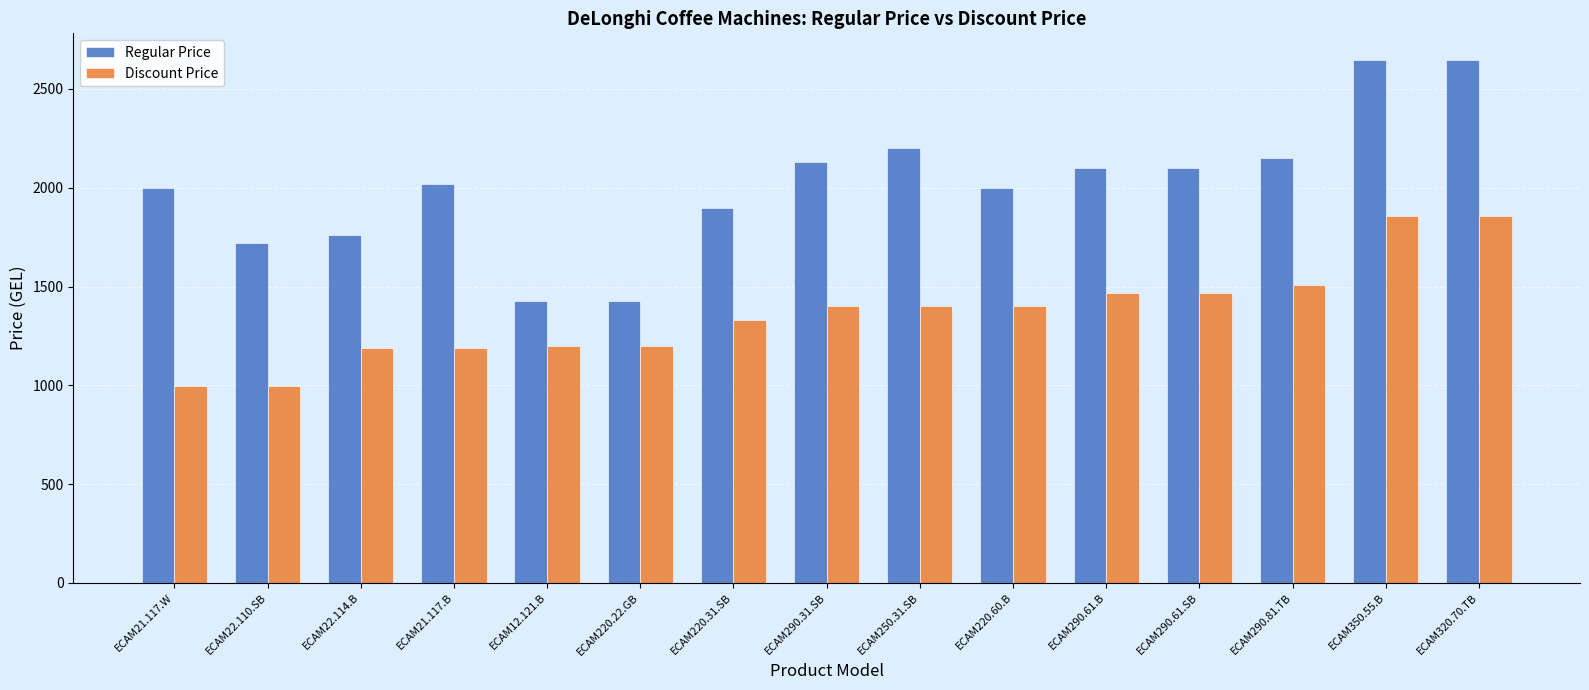

The value of Regular Price at ECAM290.31.SB is 2996. True or false?

False